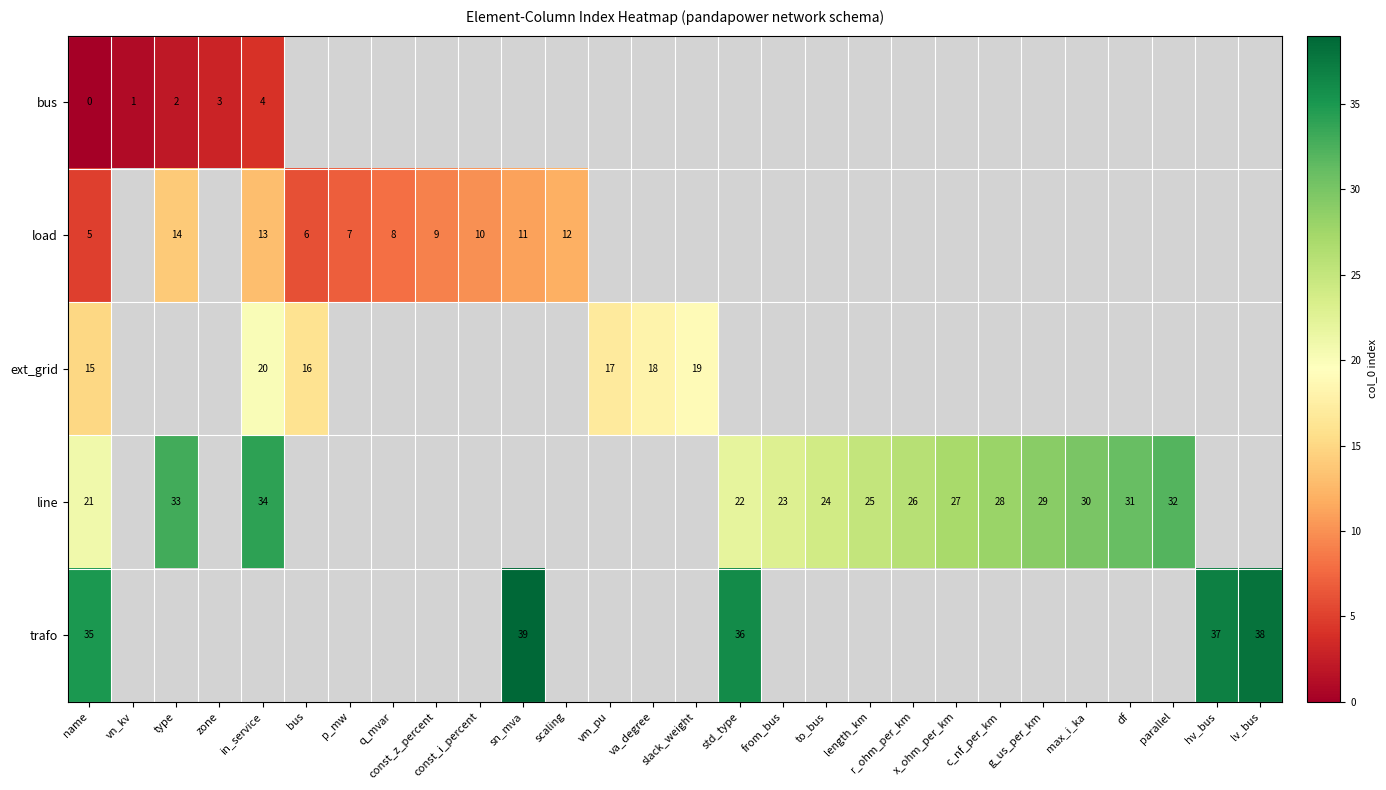

At which label is row_4 closest to 37?

hv_bus